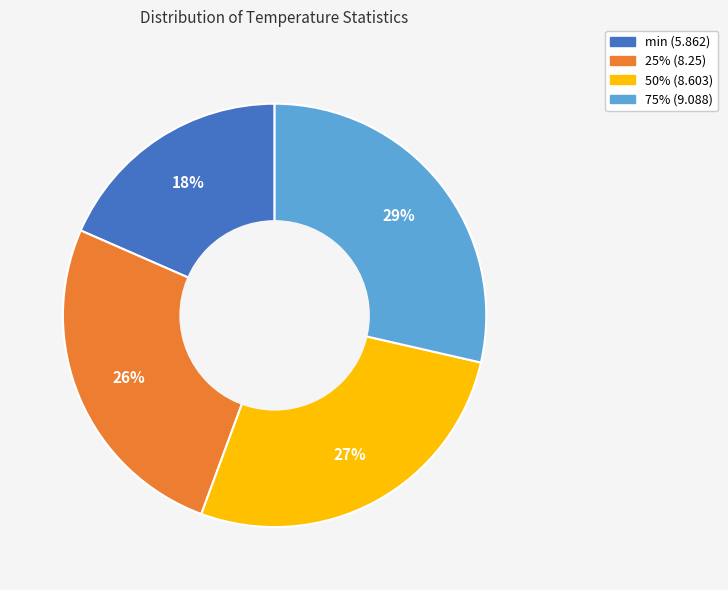

Count the number of slices in the pie.

4